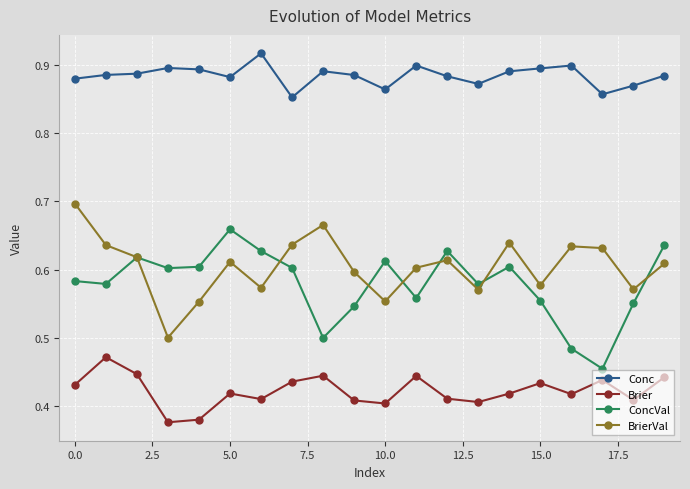

In ConcVal, how many points are higher than both neighbors (excluding endpoints)?

5